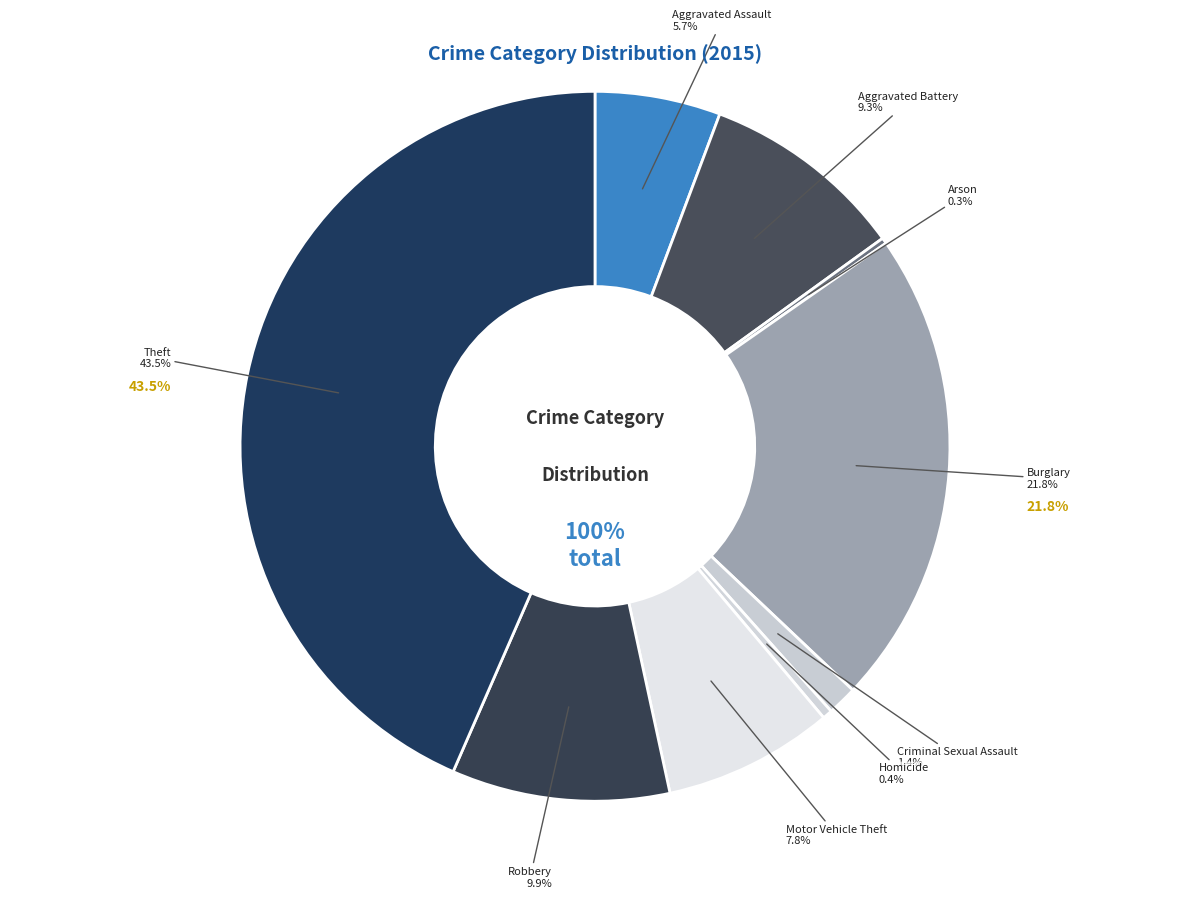

Is there a majority slice in this chart?

No